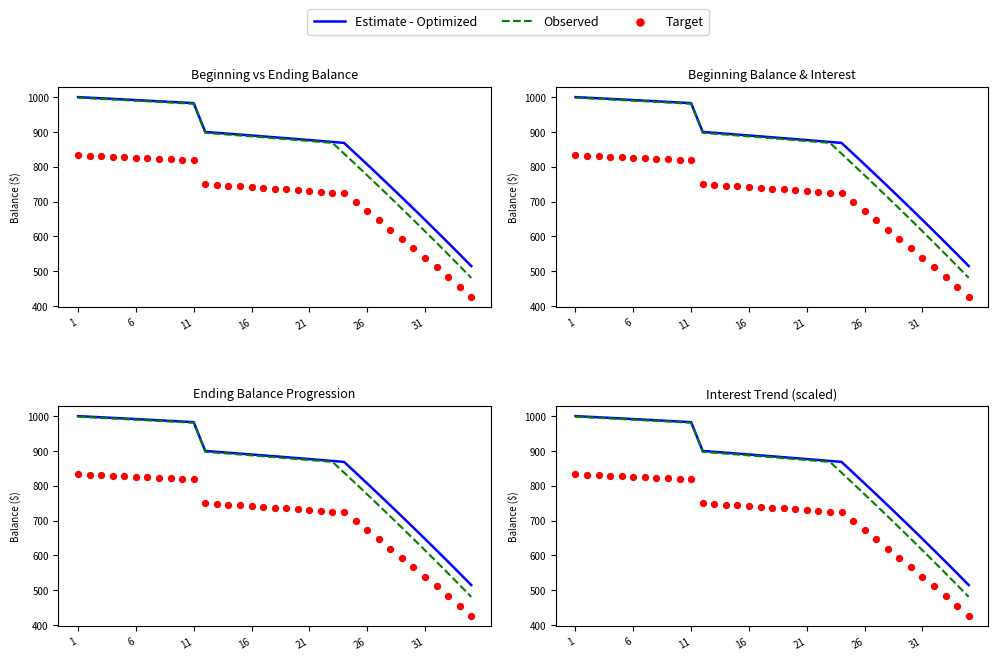

What are all the series names shown in the legend?

Estimate - Optimized, Observed, Target